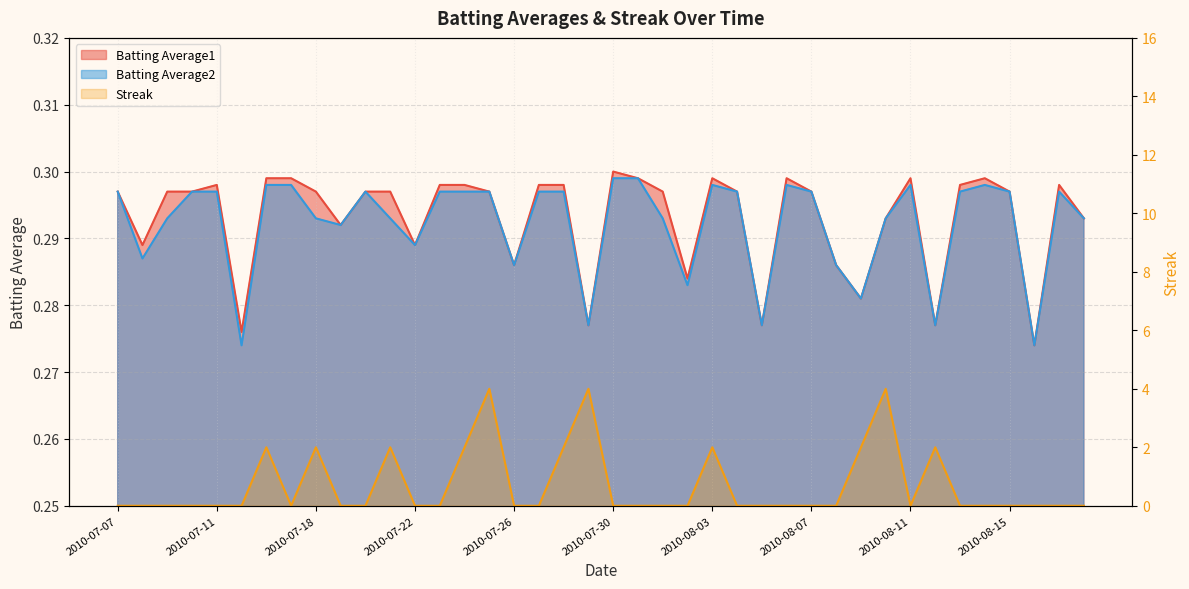

True or false: Streak has more than 0 interior local peaks.

True